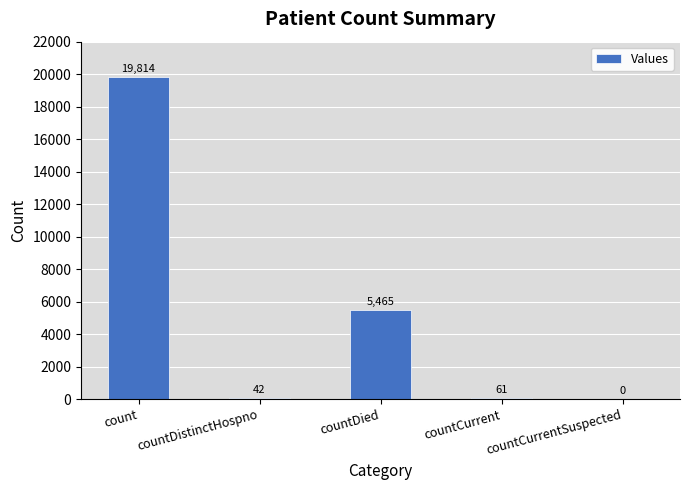

How many categories are shown in the chart?

5